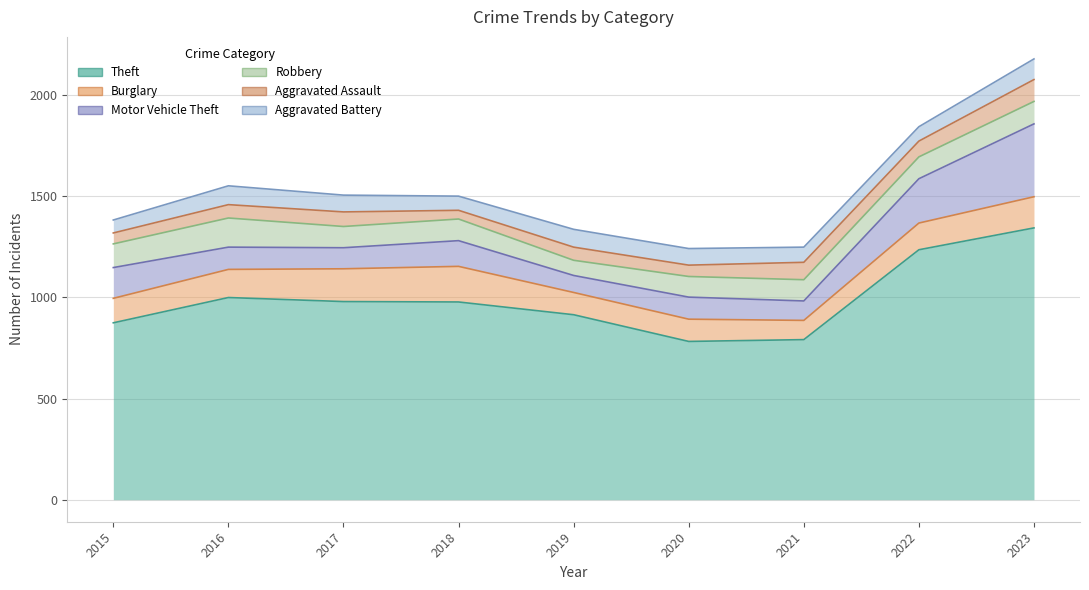

What are all the series names shown in the legend?

Theft, Burglary, Motor Vehicle Theft, Robbery, Aggravated Assault, Aggravated Battery